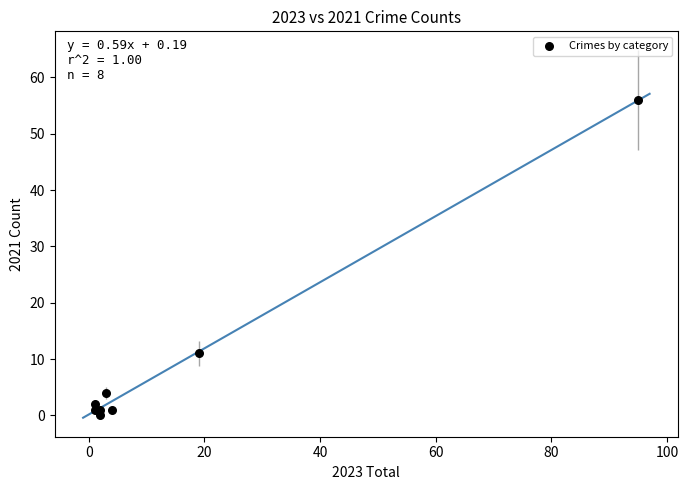

What Y value in the scatter plot is closest to 28?

11